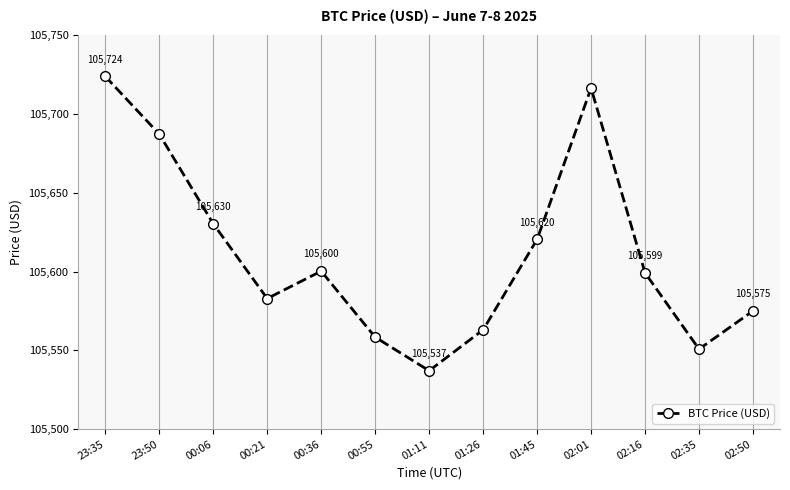

What is the sum of all values?

1372945.2